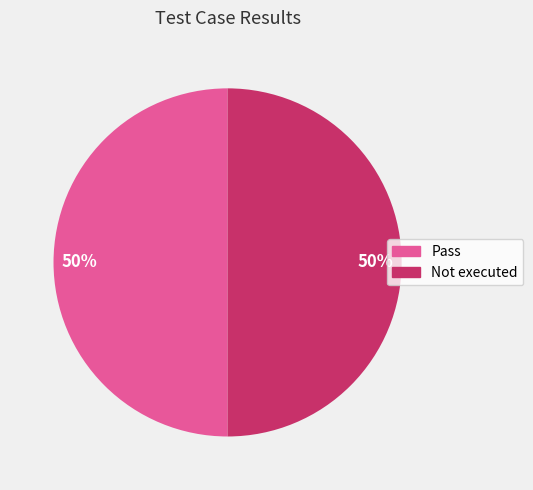

To the nearest percent, what is the average slice percentage?

50%